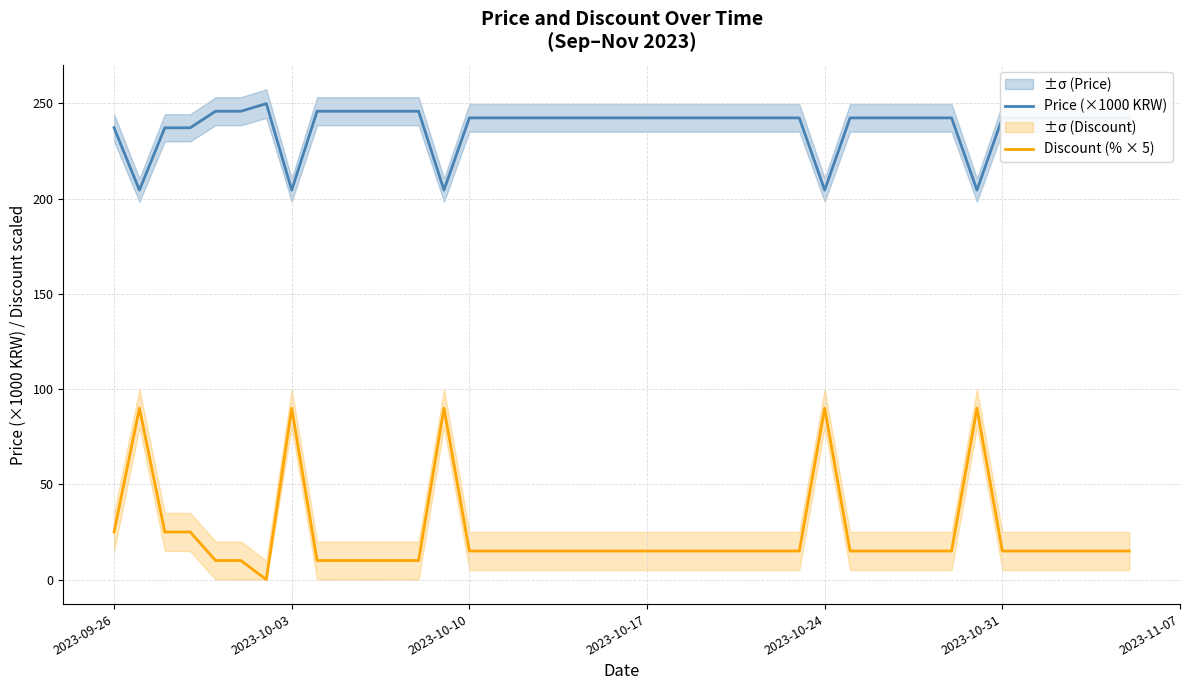

True or false: Price (×1000 KRW) and Discount (% × 5) cross at least once.

False